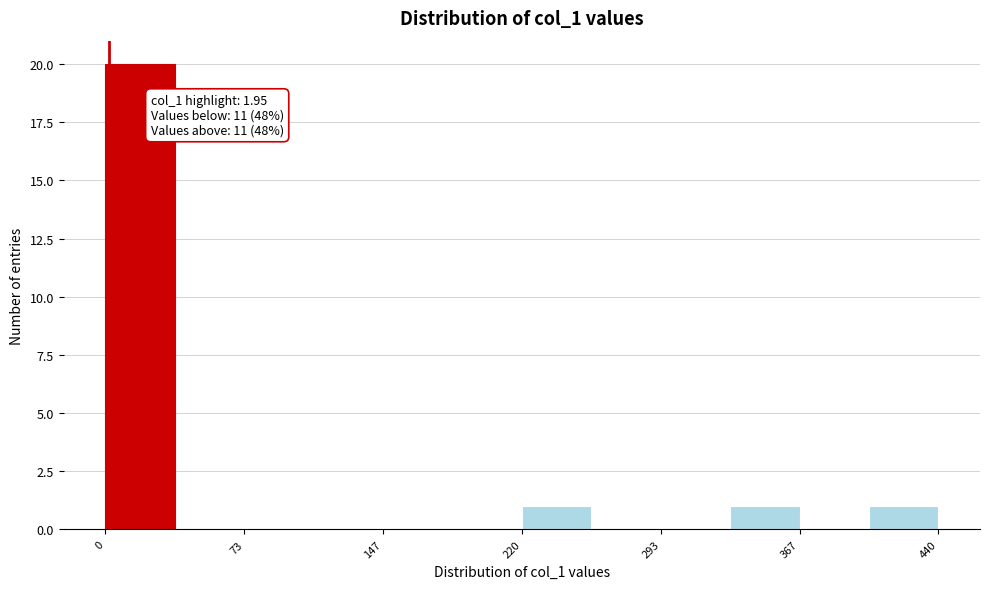

Around what value on the x-axis is the tallest bar? Give the approximate position of its centre, as read against the axis.

20